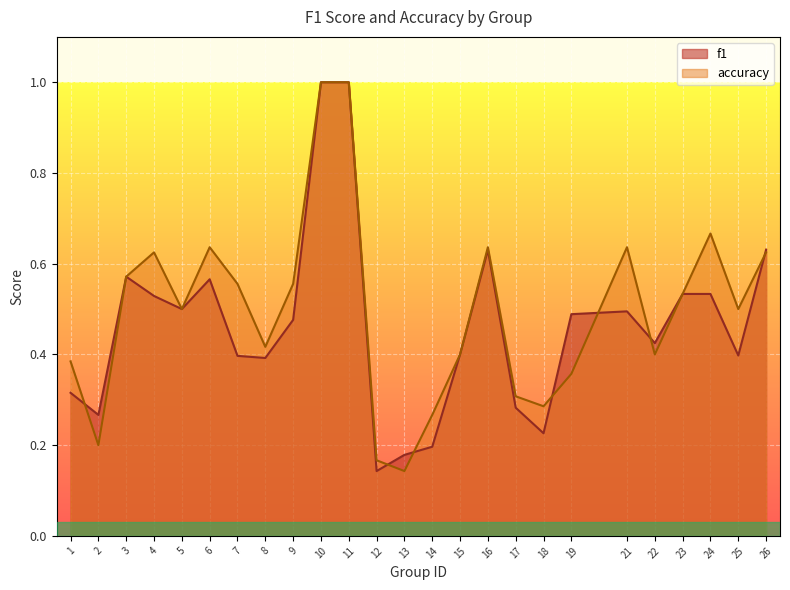

In f1, how many points are higher than both neighbors (excluding endpoints)?

4